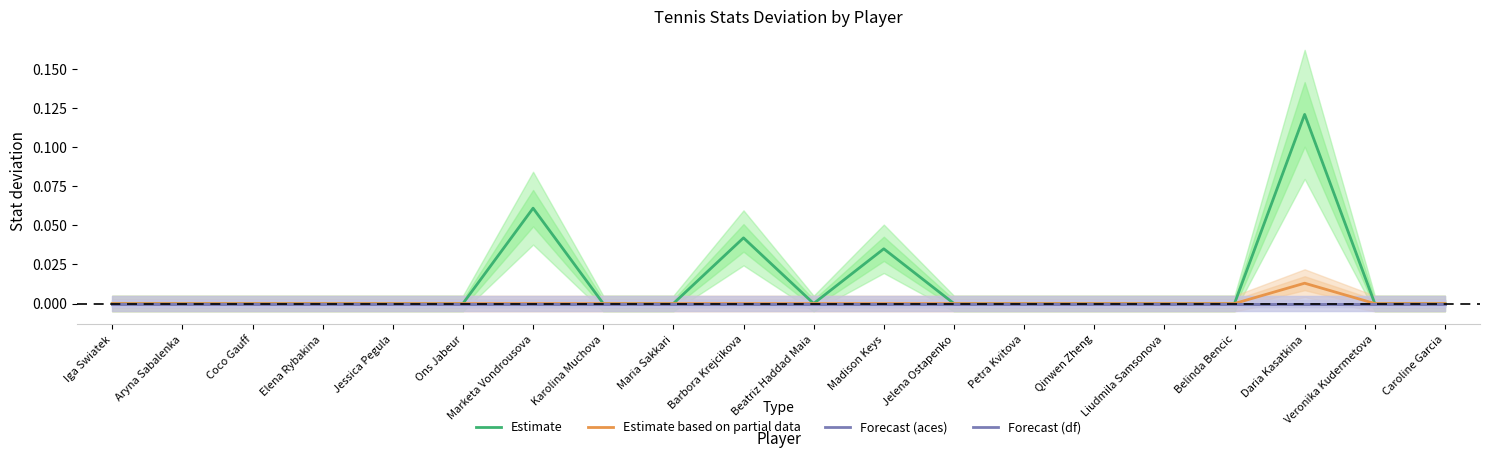

Reading left to right, transcribe all the data shown in this chart.

Estimate: 0.0	0.0	0.0	0.0	0.0	0.0	0.1	0.0	0.0	0.0	0.0	0.0	0.0	0.0	0.0	0.0	0.0	0.1	0.0	0.0
Estimate based on partial data: 0.0	0.0	0.0	0.0	0.0	0.0	0.0	0.0	0.0	0.0	0.0	0.0	0.0	0.0	0.0	0.0	0.0	0.0	0.0	0.0
Forecast (aces): 0.0	0.0	0.0	0.0	0.0	0.0	0.0	0.0	0.0	0.0	0.0	0.0	0.0	0.0	0.0	0.0	0.0	0.0	0.0	0.0
Forecast (df): 0.0	0.0	0.0	0.0	0.0	0.0	0.0	0.0	0.0	0.0	0.0	0.0	0.0	0.0	0.0	0.0	0.0	0.0	0.0	0.0